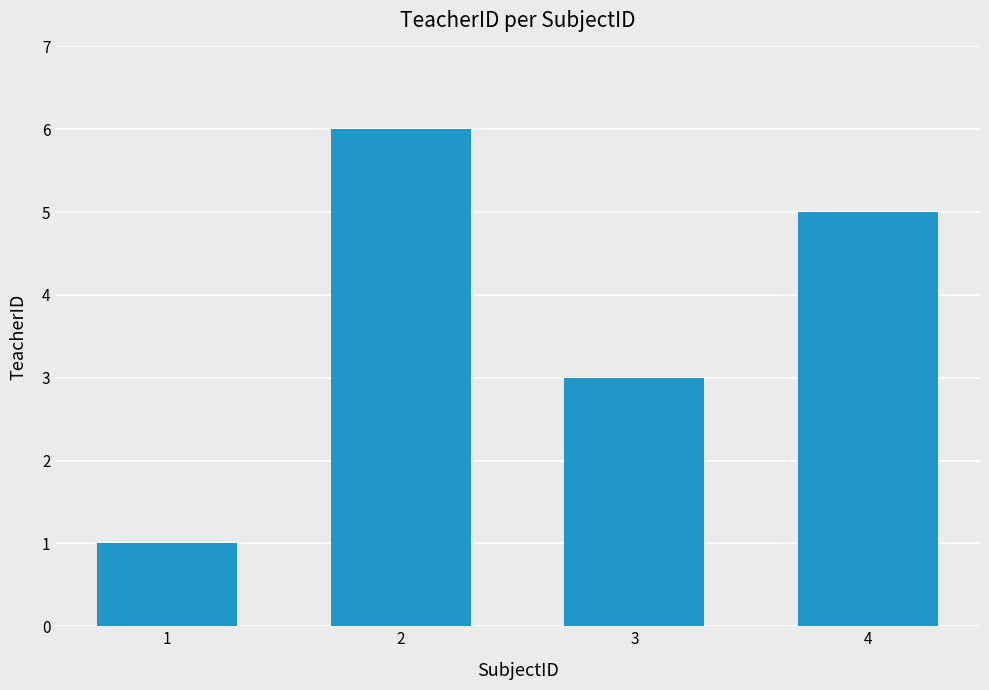

Which category has the lowest value across all series?

1